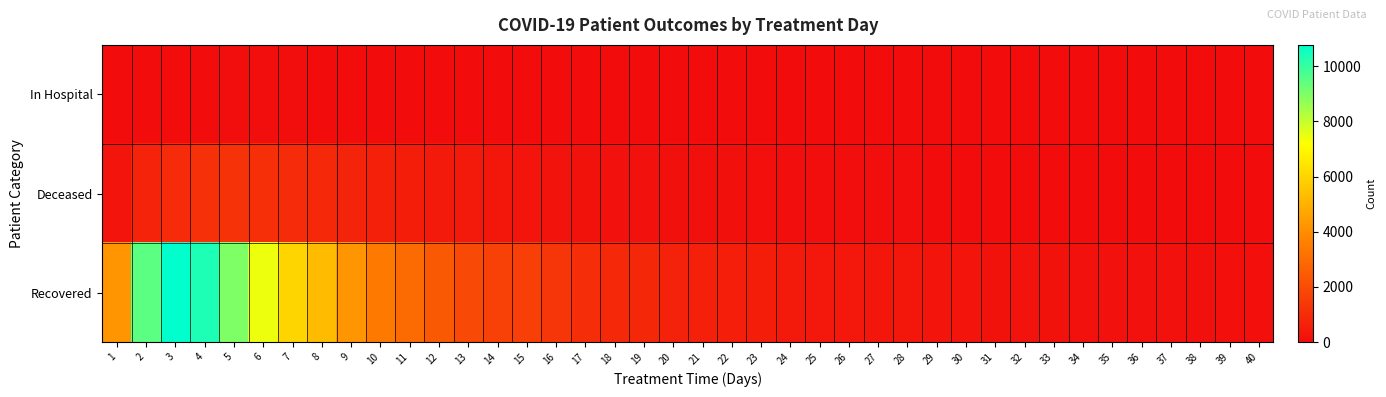

Rank the series by their maximum value, from lowest to highest.

In Hospital, Deceased, Recovered